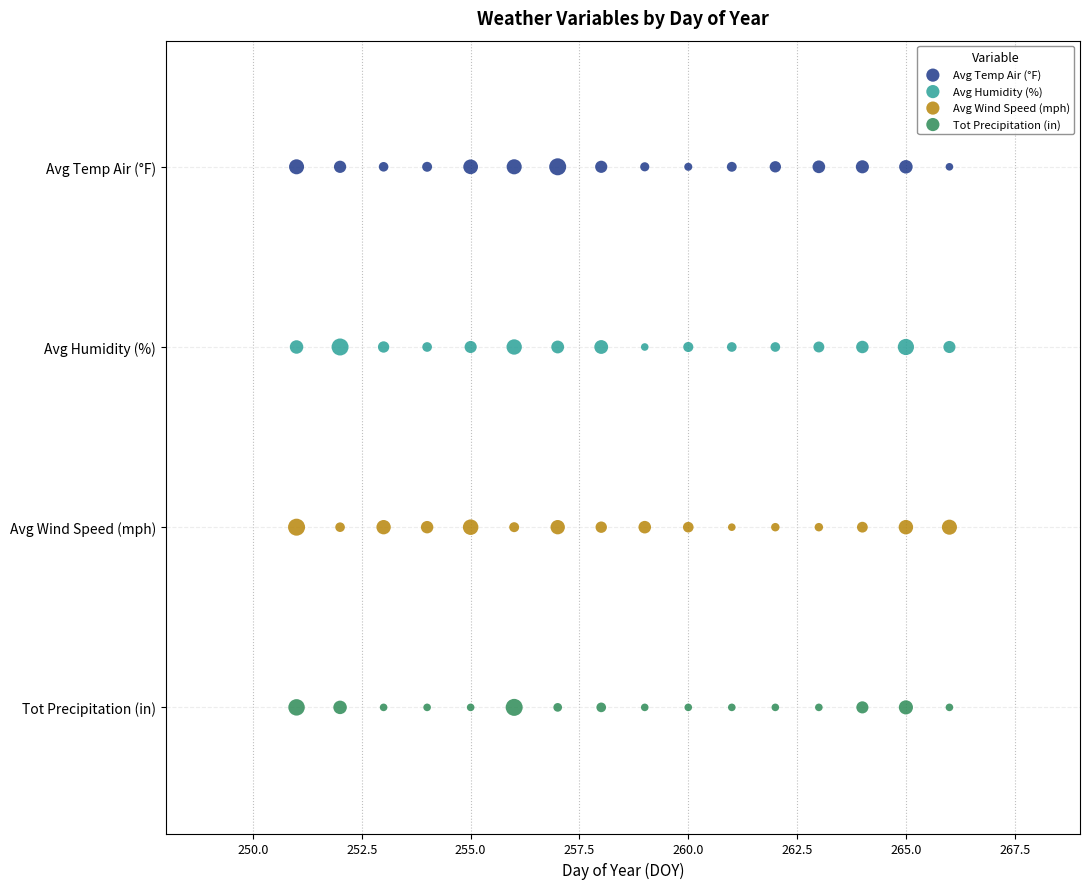

What are all the series names shown in the legend?

Avg Temp Air (°F), Avg Humidity (%), Avg Wind Speed (mph), Tot Precipitation (in)